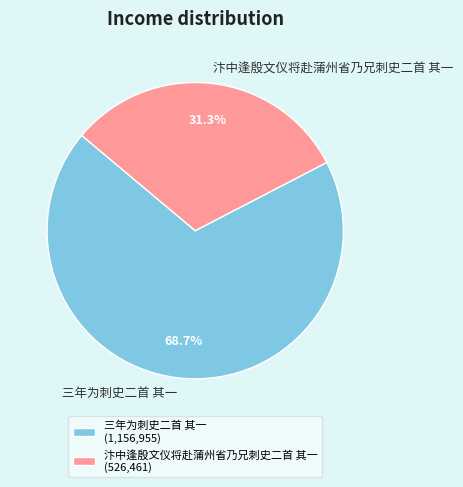

Does 三年为刺史二首 其一 account for over 50% of the chart?

Yes